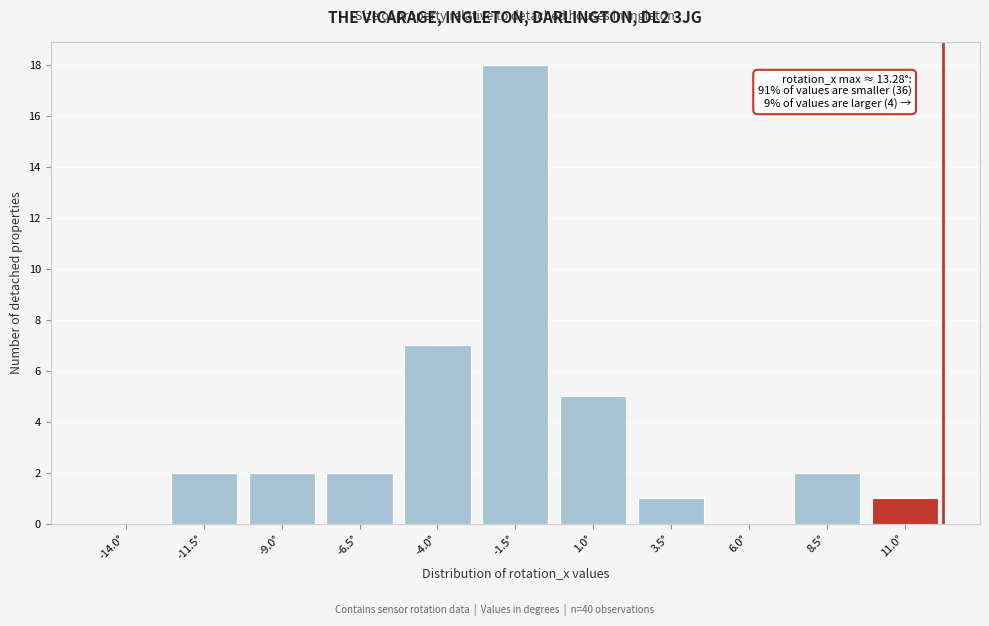

Reading left to right, extract all data points from this chart.

-14.0°=0	-11.5°=2	-9.0°=2	-6.5°=2	-4.0°=7	-1.5°=18	1.0°=5	3.5°=1	6.0°=0	8.5°=2	11.0°=1